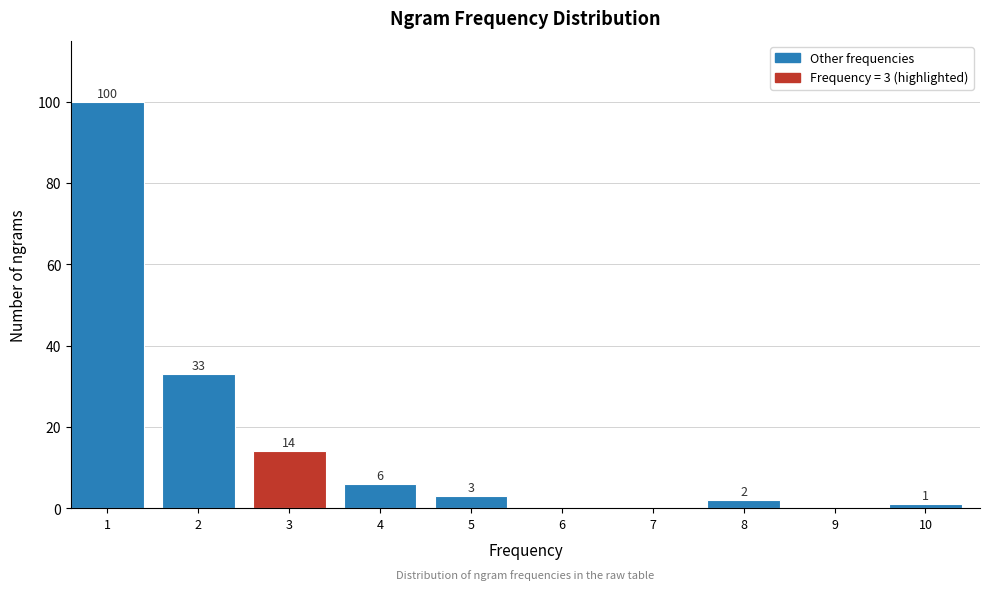

Reading left to right, extract all data points from this chart.

1=100	2=33	3=14	4=6	5=3	6=0	7=0	8=2	9=0	10=1